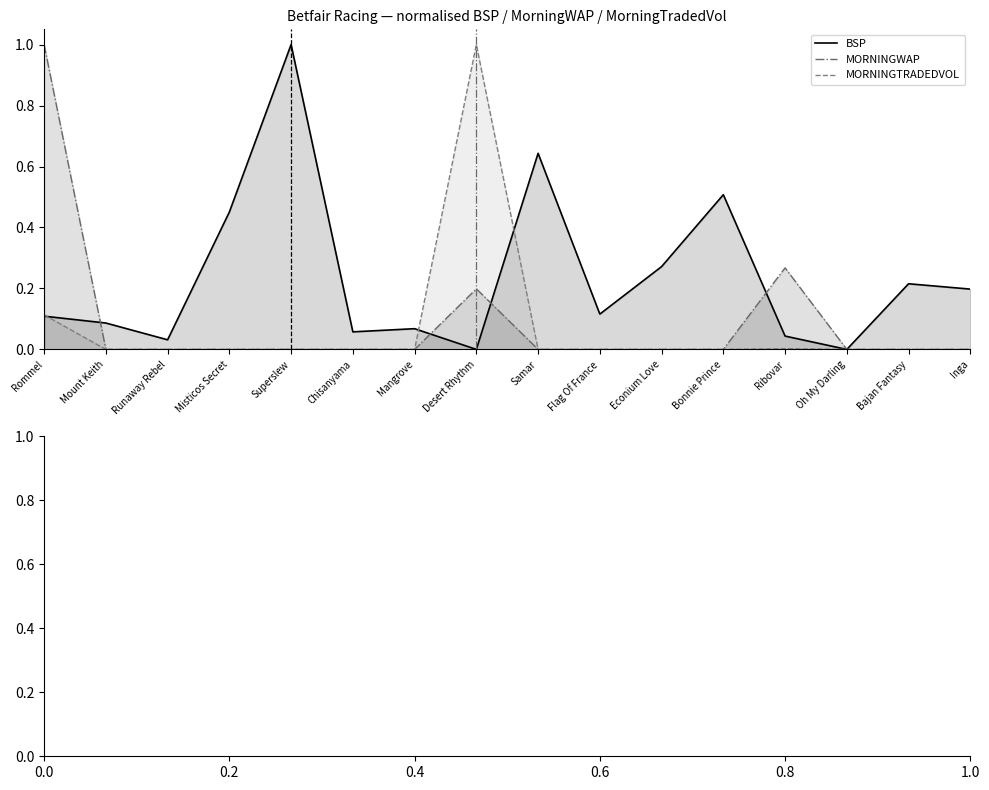

Between Desert Rhythm and Samar, which series saw the biggest shift?

MORNINGTRADEDVOL